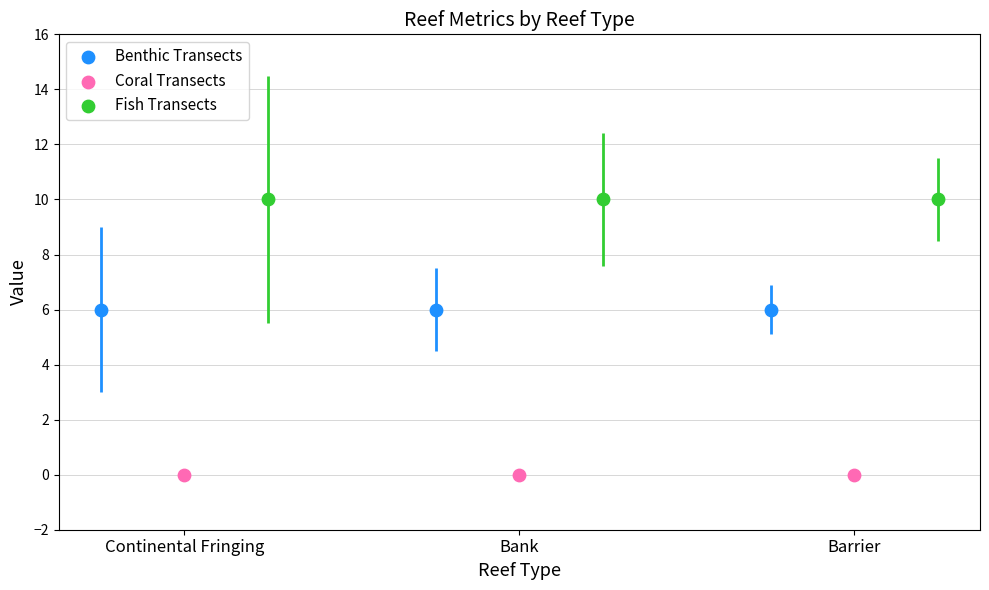

What are all the series names shown in the legend?

Benthic Transects, Coral Transects, Fish Transects